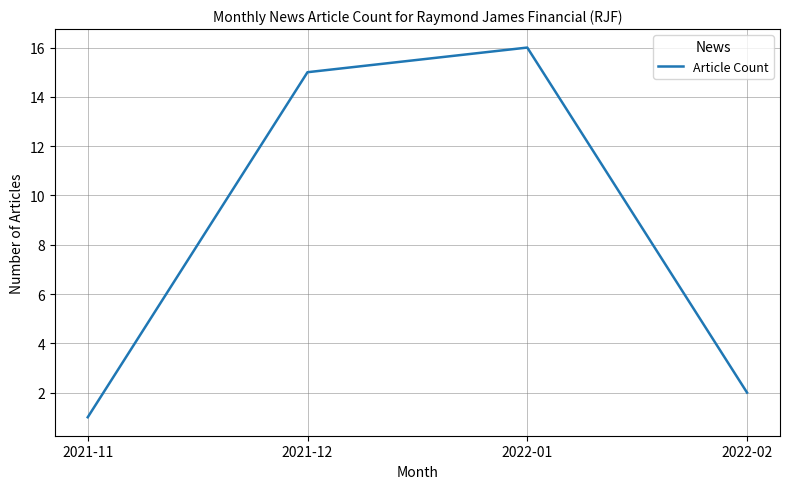

What is the sum of all values?

34